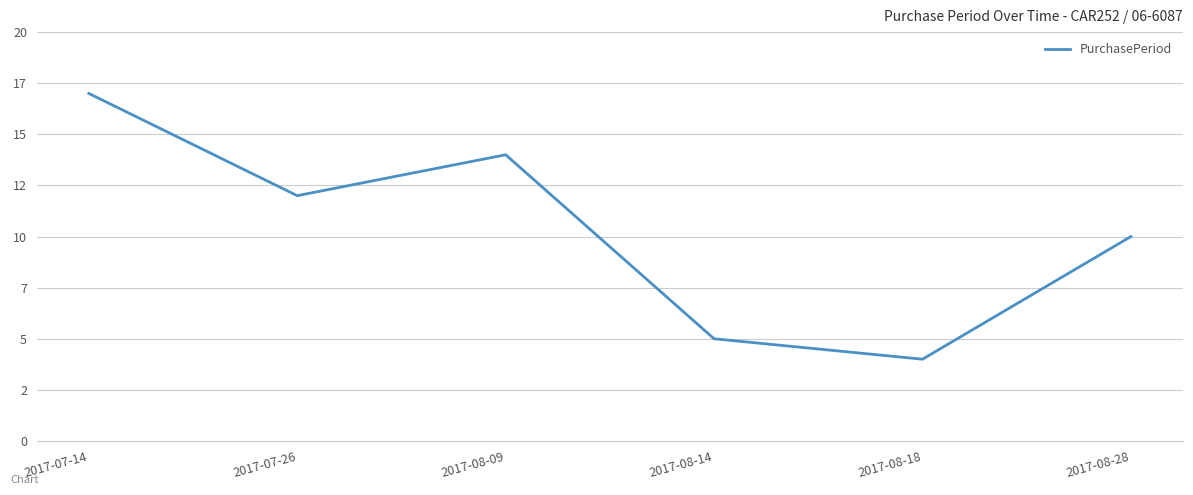

At which label does the data first exceed 12?

2017-07-14